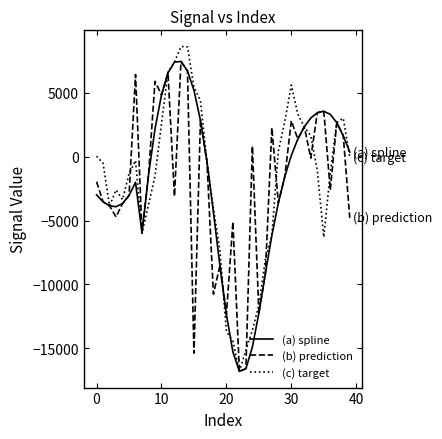

Is this an area chart (filled region under the line)?

No